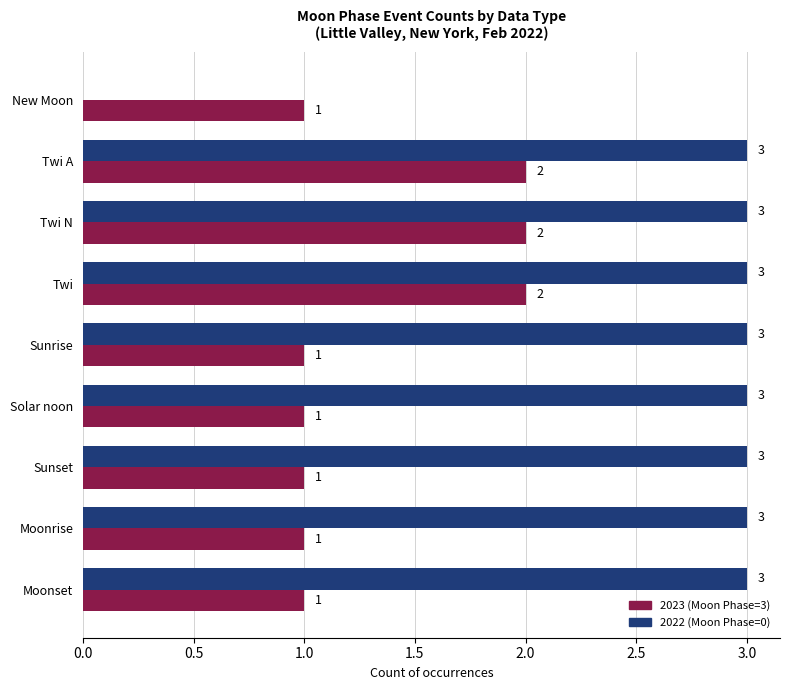

What is the total value across all series at Moonset?

4